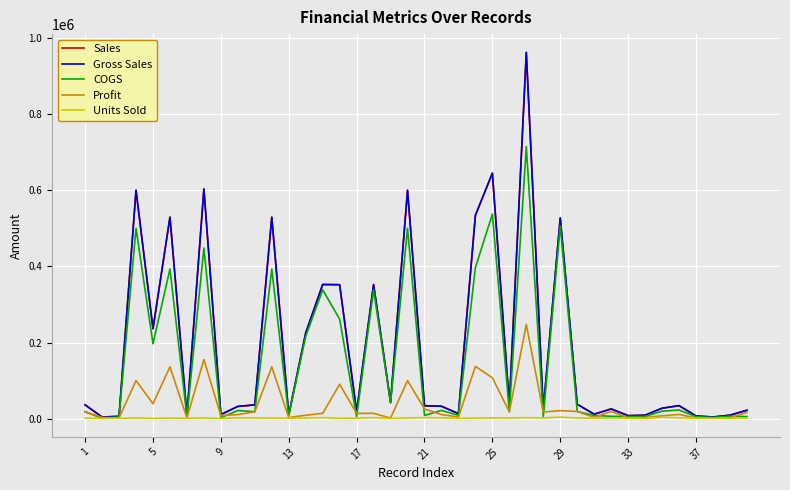

What is the maximum value for Sales?

962500